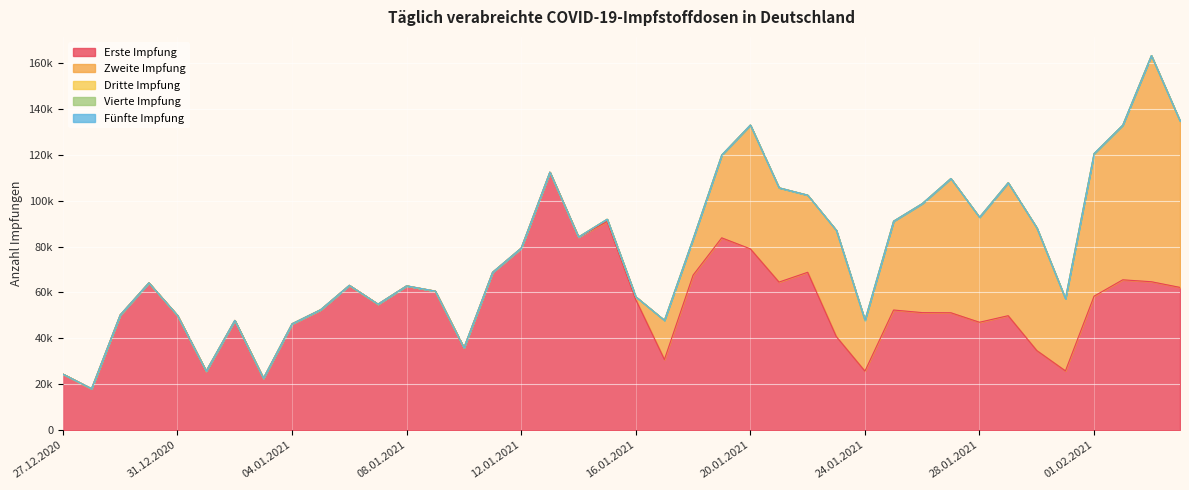

Which series has the largest range (max minus min)?

Zweite Impfung